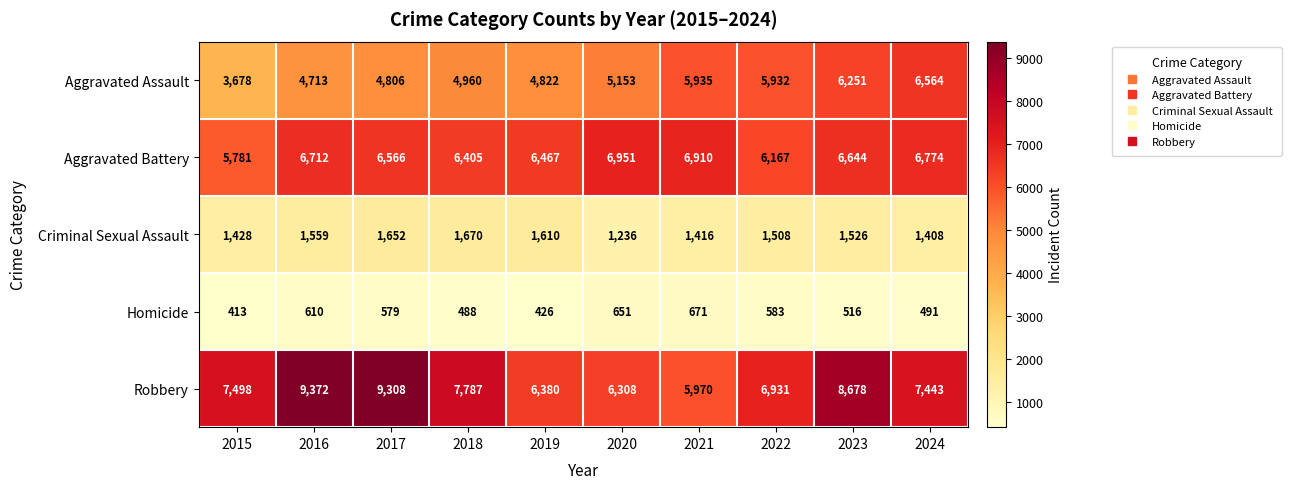

What is the difference between the maximum and second lowest values in the Robbery series?

3064